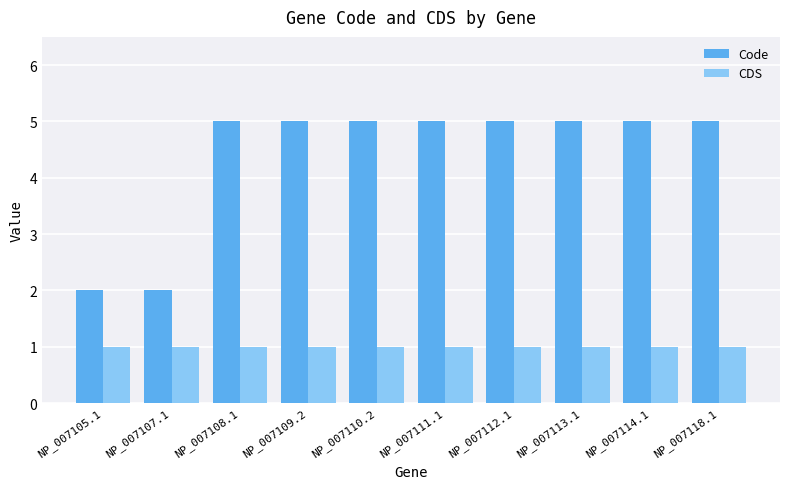

Which series has the largest range (max minus min)?

Code